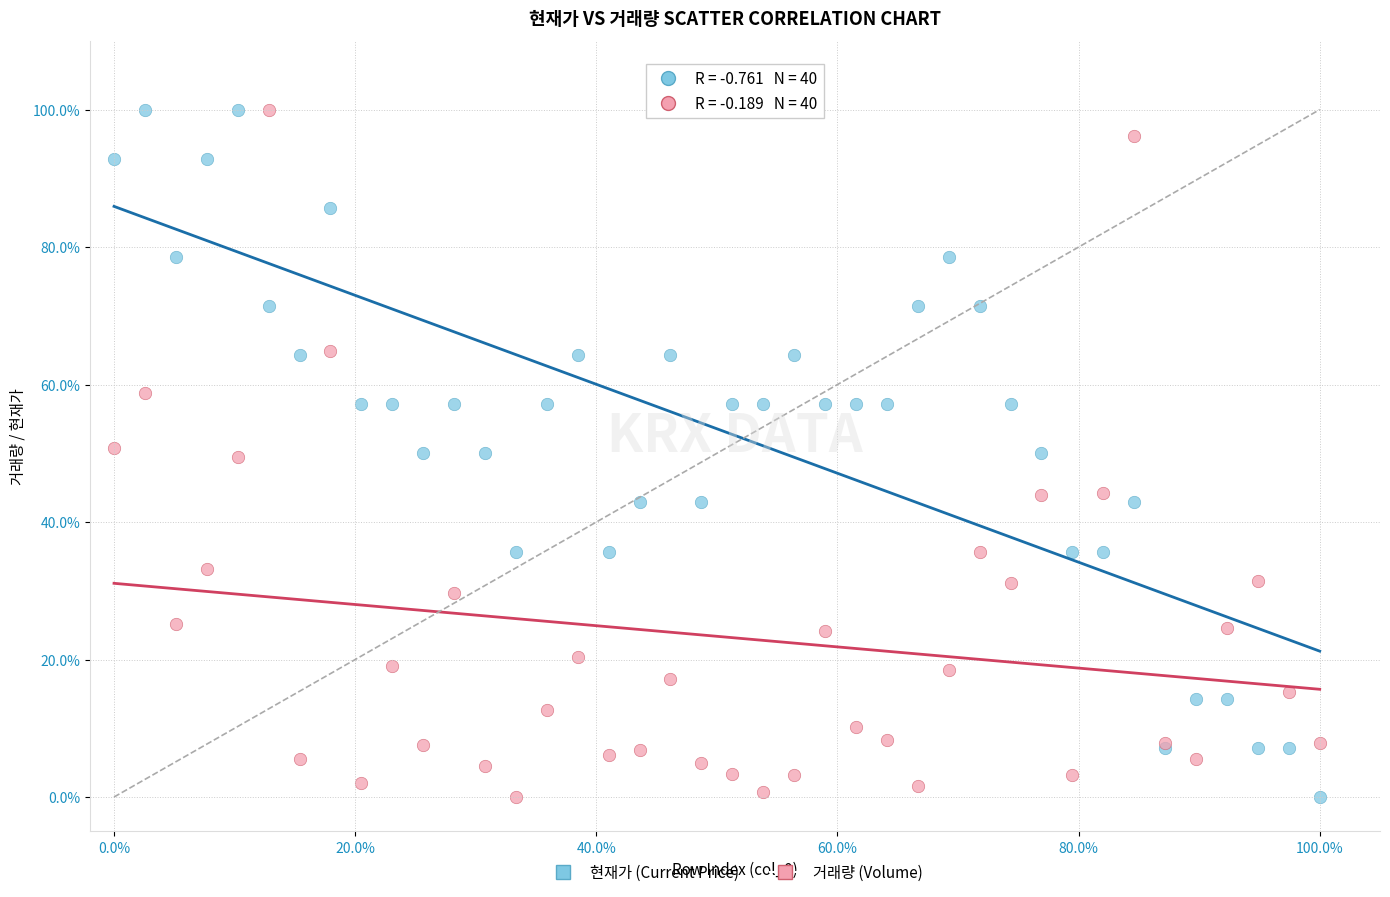

What are all the series names shown in the legend?

현재가 (Current Price), 거래량 (Volume)